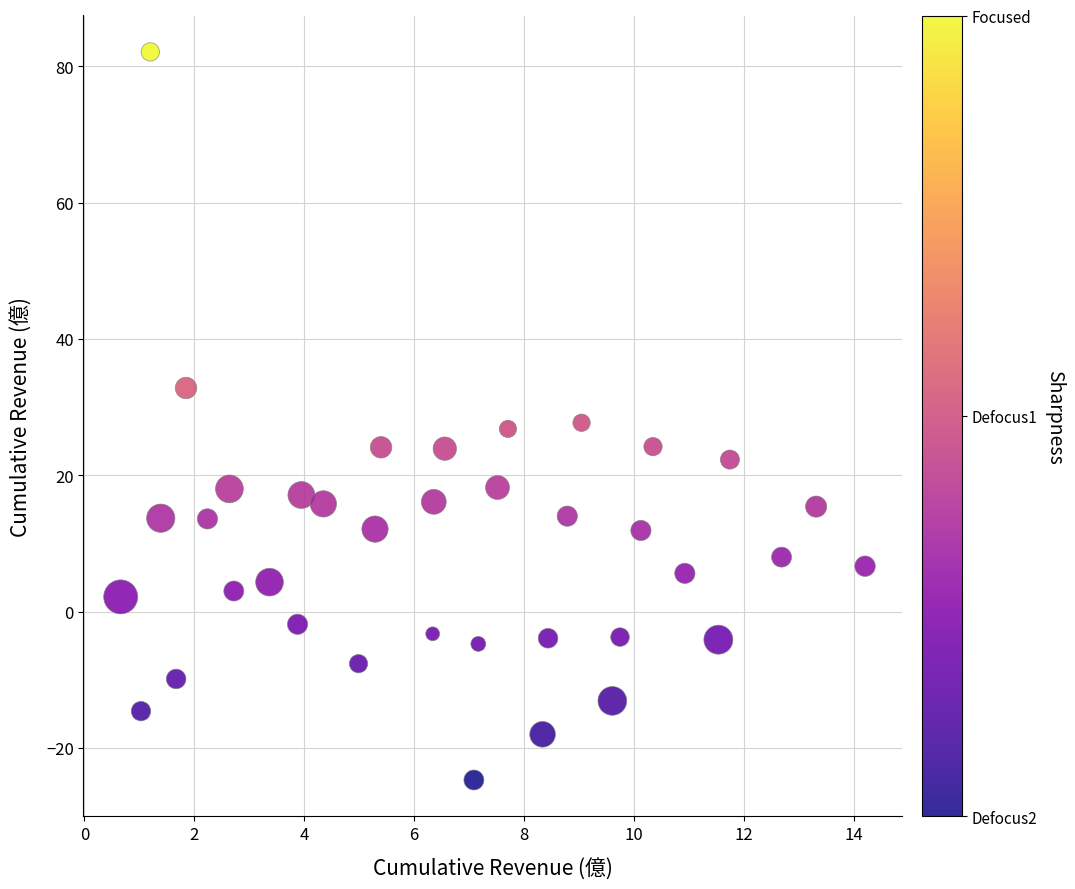

What is the range of X values (max minus min)?

13.5